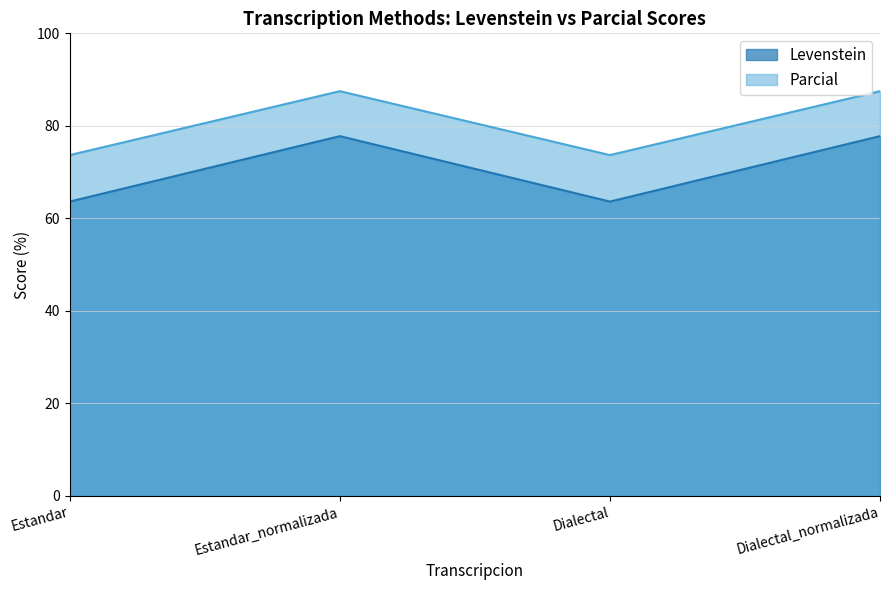

True or false: Levenstein and Parcial cross at least once.

False